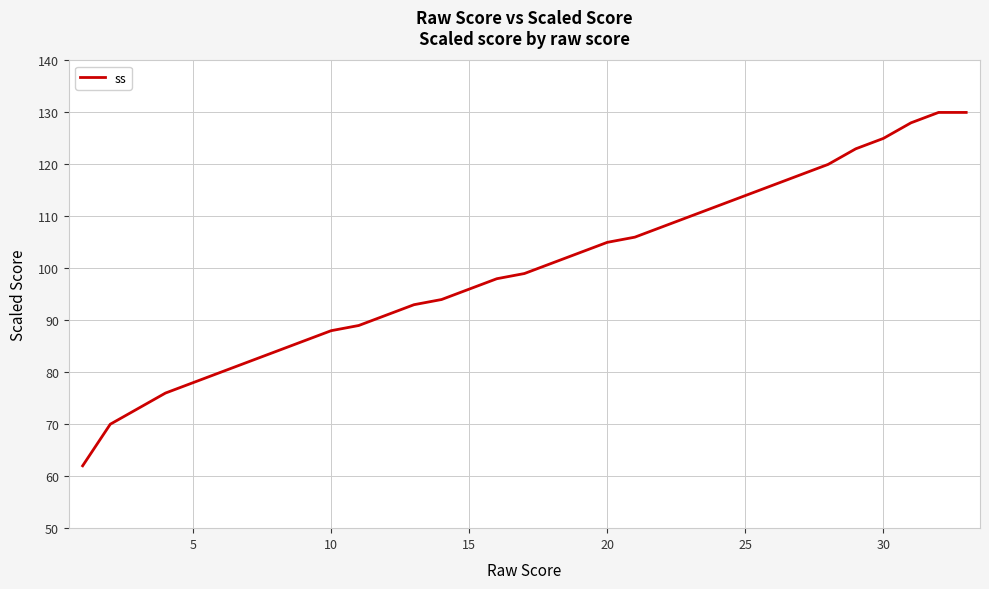

What is the difference between the maximum and minimum values?

68